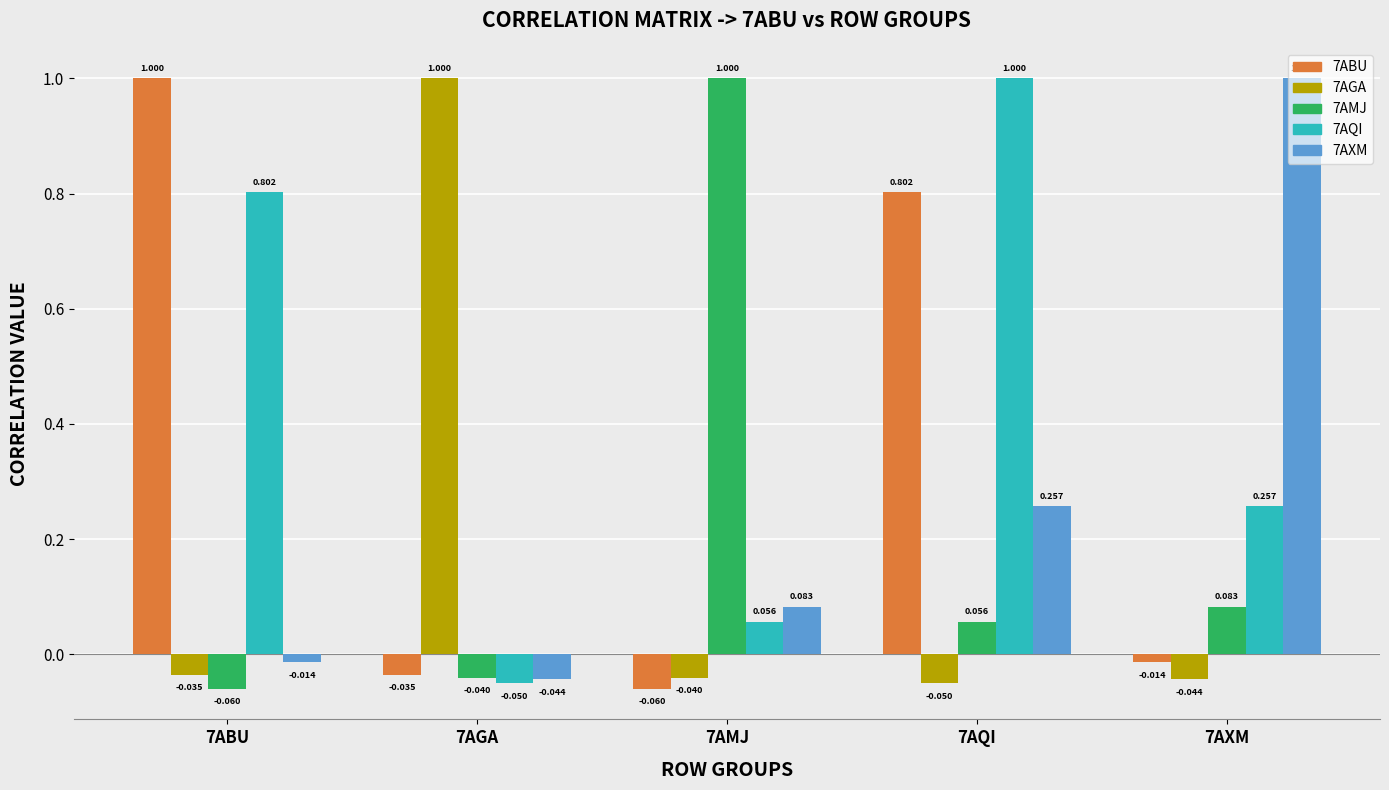

How many data points in 7AQI are above 0?

4